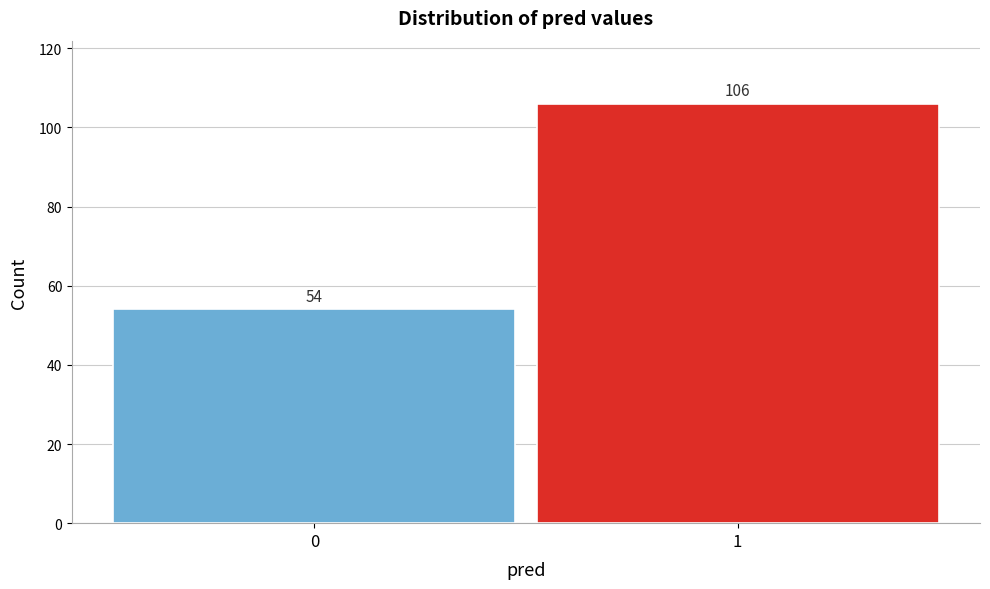

Reading right to left, what are all the values shown in this chart?

1=106	0=54